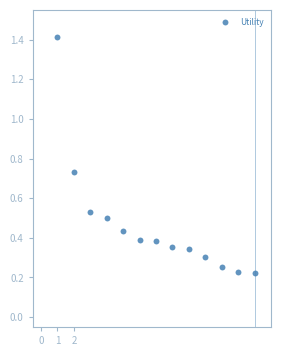

What is the range of X values (max minus min)?

12.0